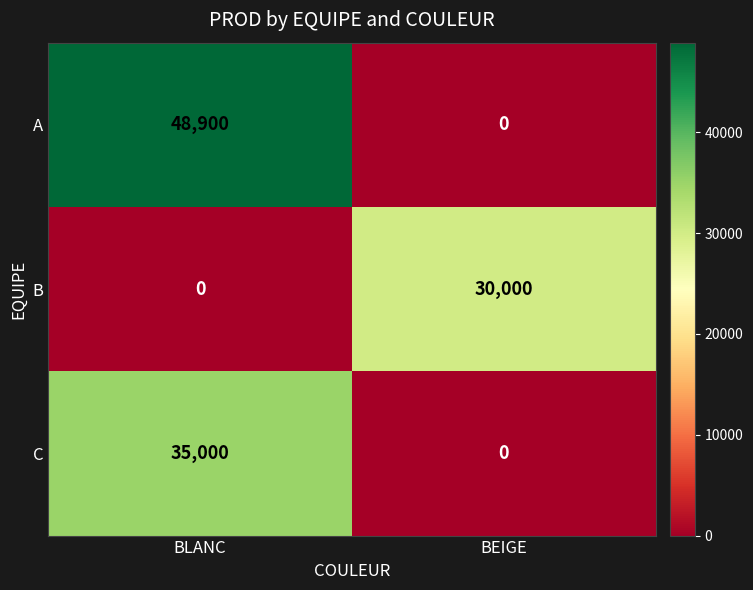

At which category does the chart reach its peak across all series?

BLANC